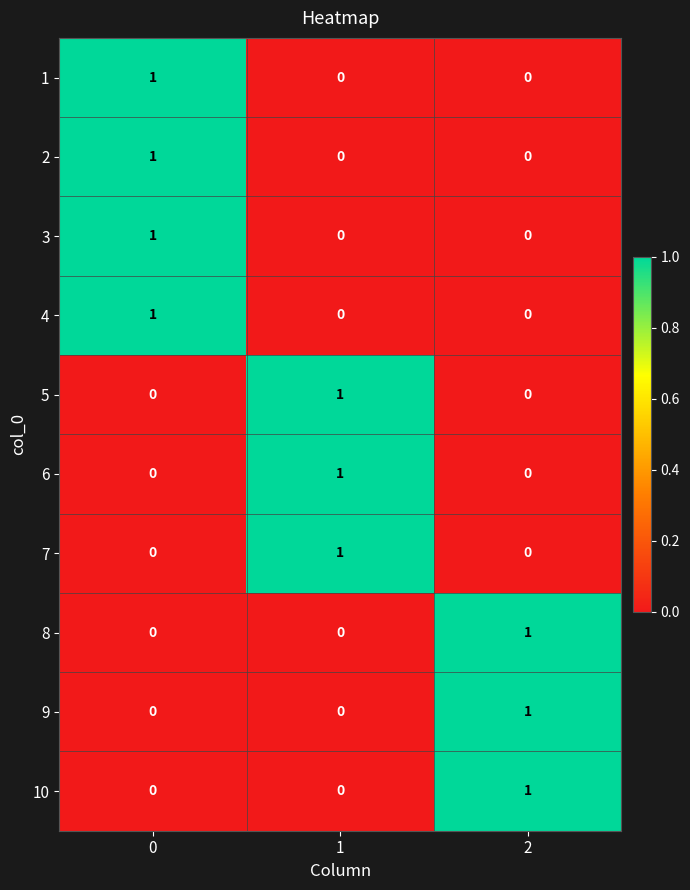

What is the total value across all series at 2?

3